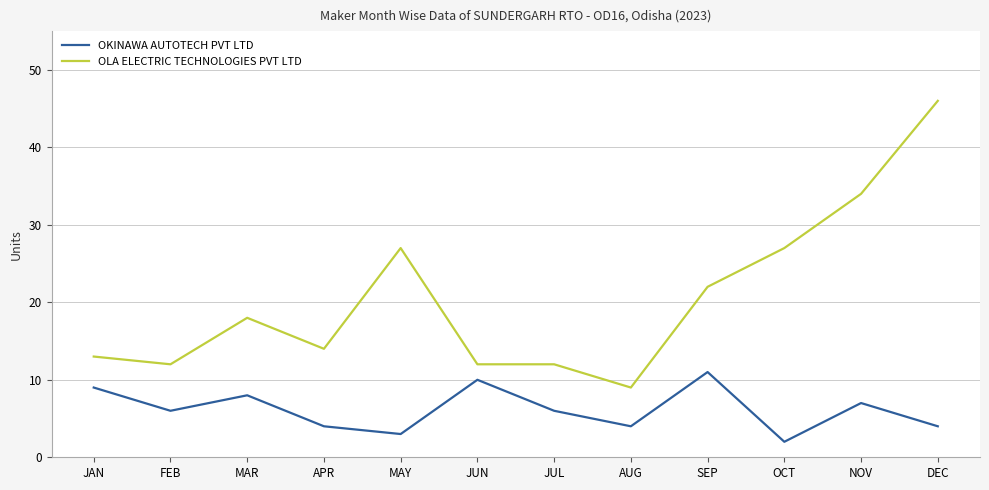

Reading right to left, list all the values displayed in this chart.

OKINAWA AUTOTECH PVT LTD: 4	7	2	11	4	6	10	3	4	8	6	9
OLA ELECTRIC TECHNOLOGIES PVT LTD: 46	34	27	22	9	12	12	27	14	18	12	13